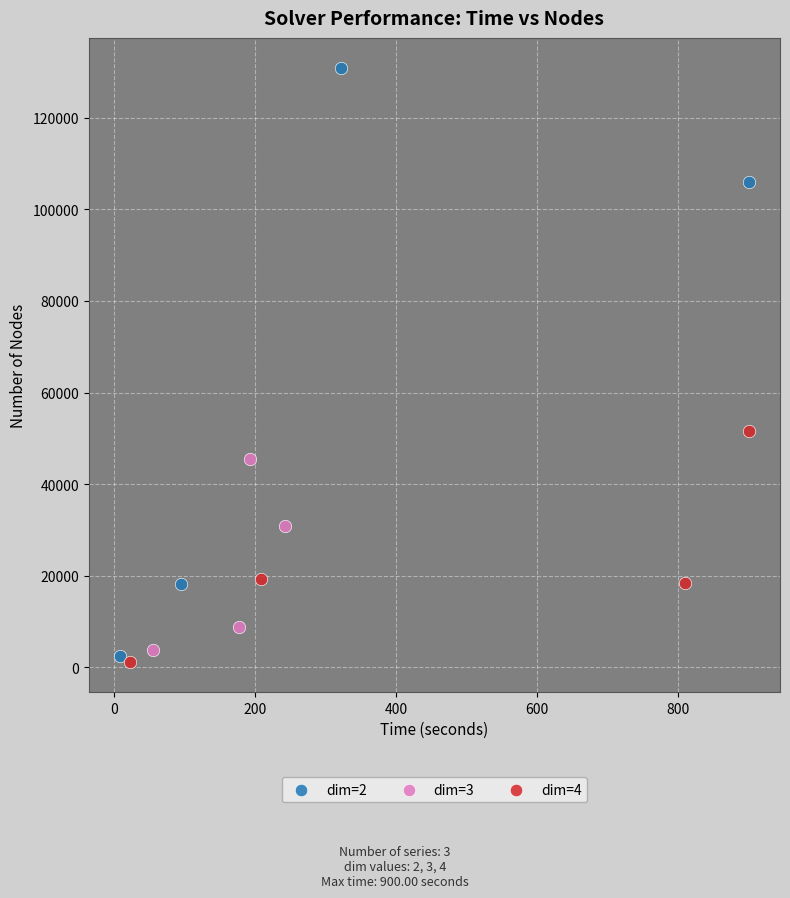

Which series has the largest Y range (max minus min)?

dim=2